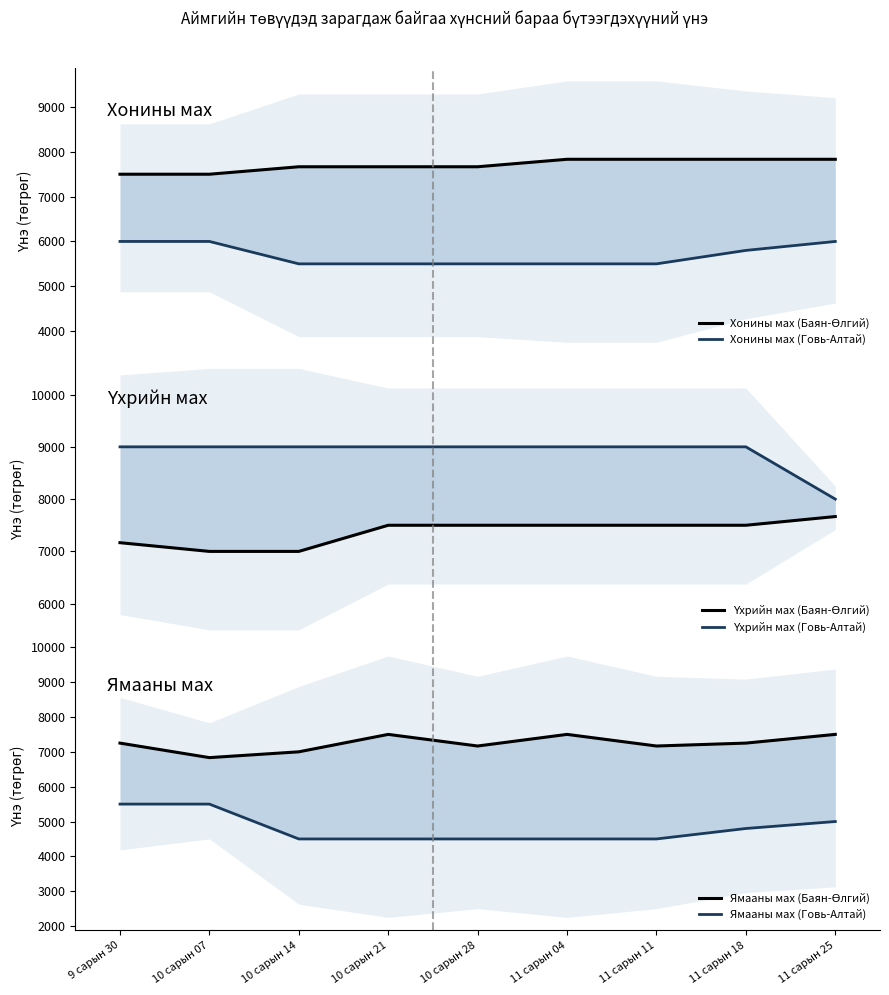

What is the approximate value of Хонины мах (Говь-Алтай) at 9 сарын 30?

6000.0